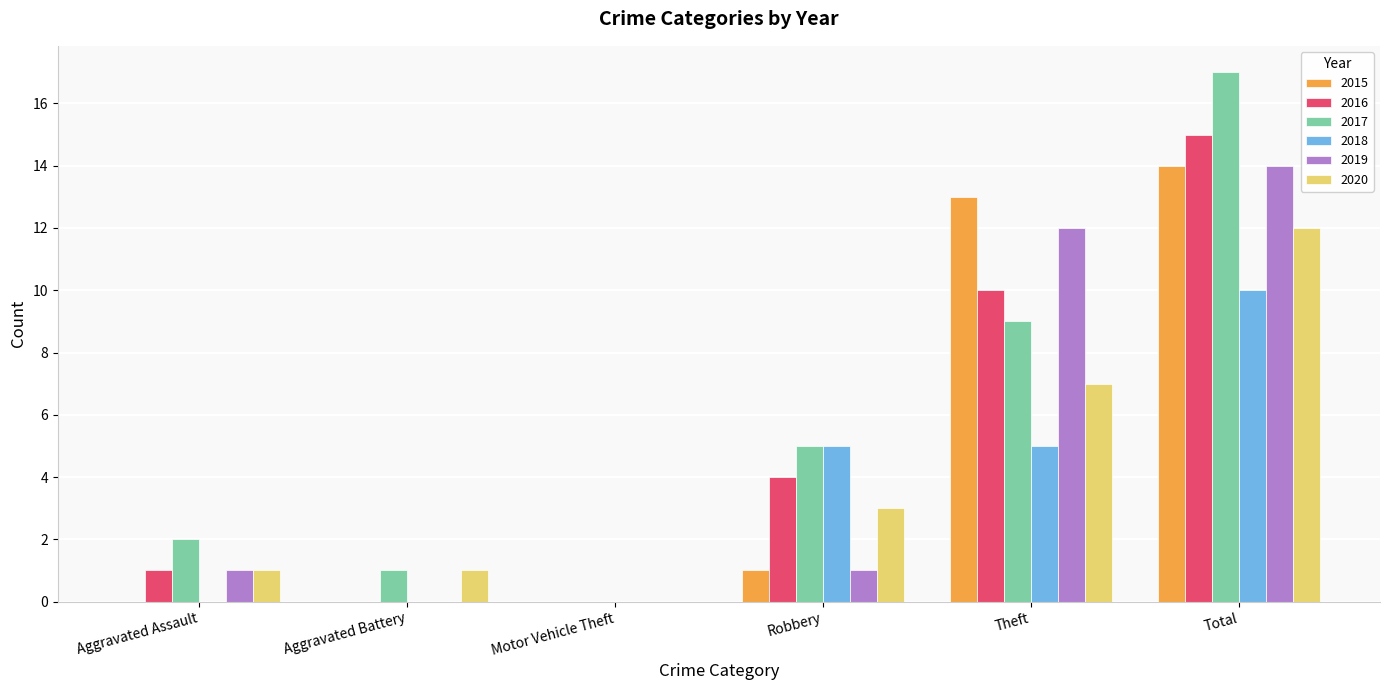

What is the total value across all series at Robbery?

19